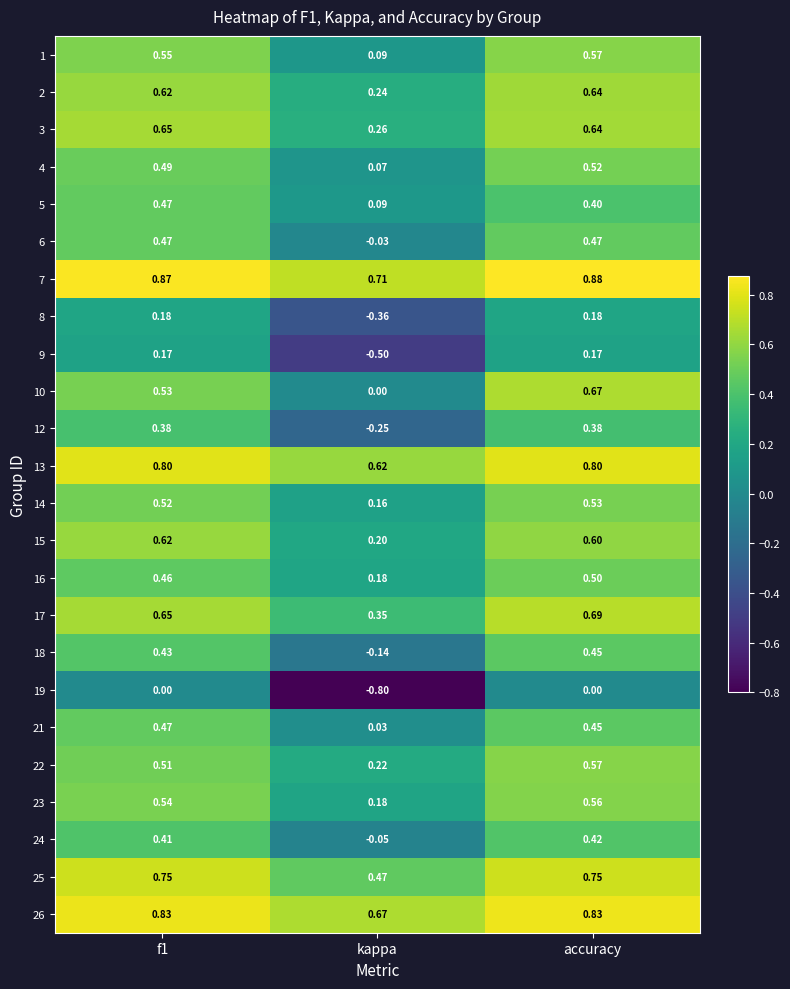

Is the value of 5 at f1 greater than the value of 2 at f1?

No